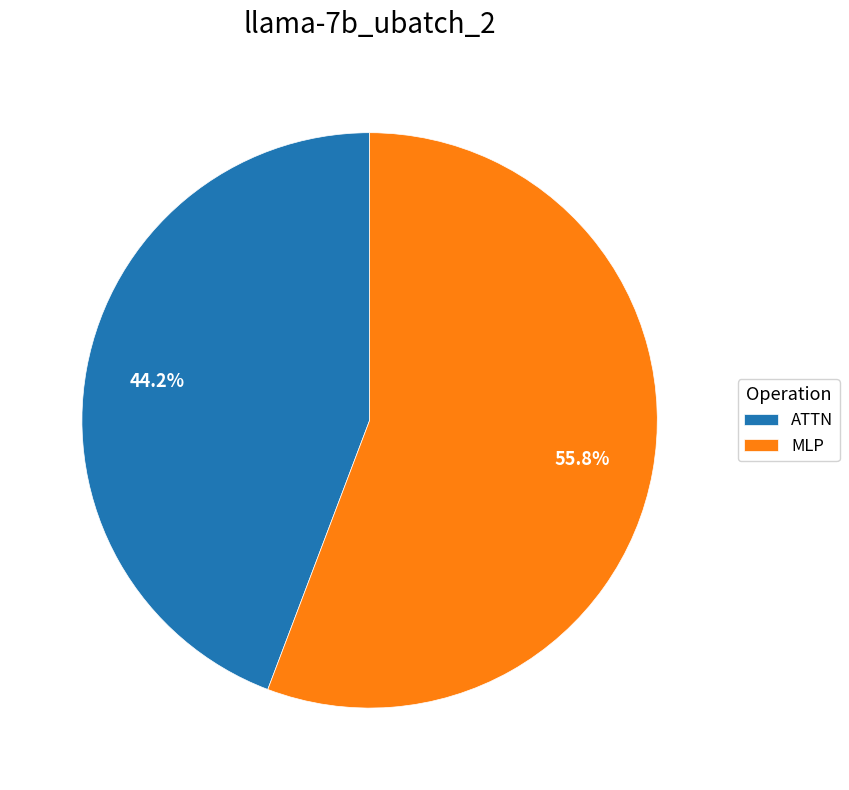

Does MLP represent more than half of the total?

Yes